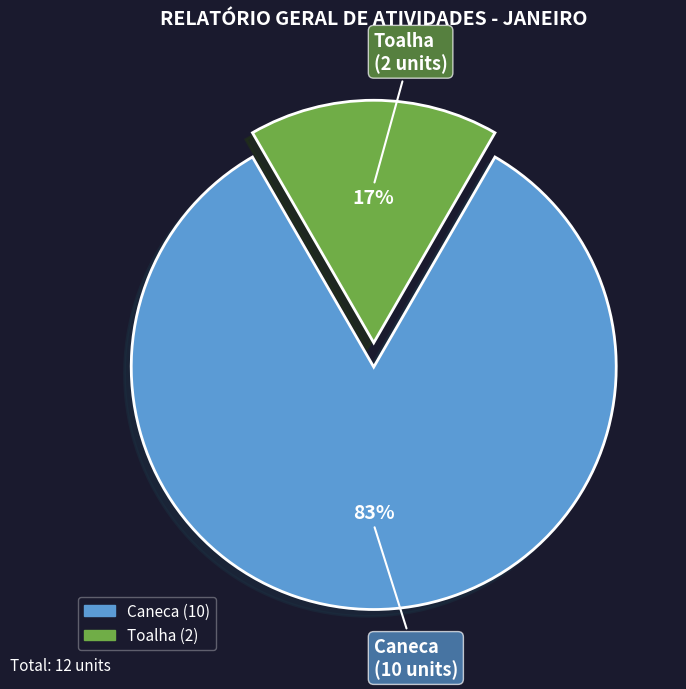

Between Caneca and Toalha, which is larger?

Caneca